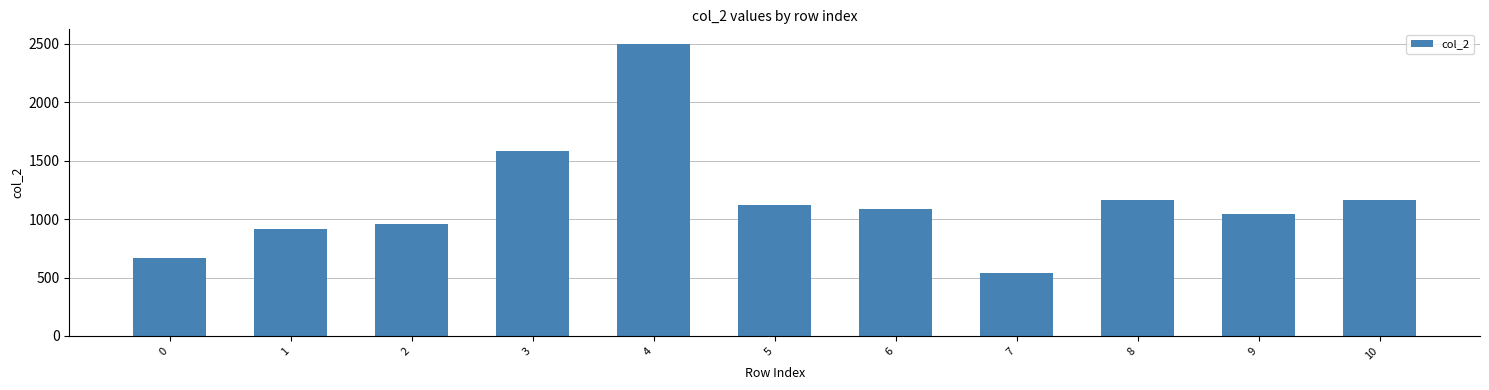

What is the sum of all values?

12751